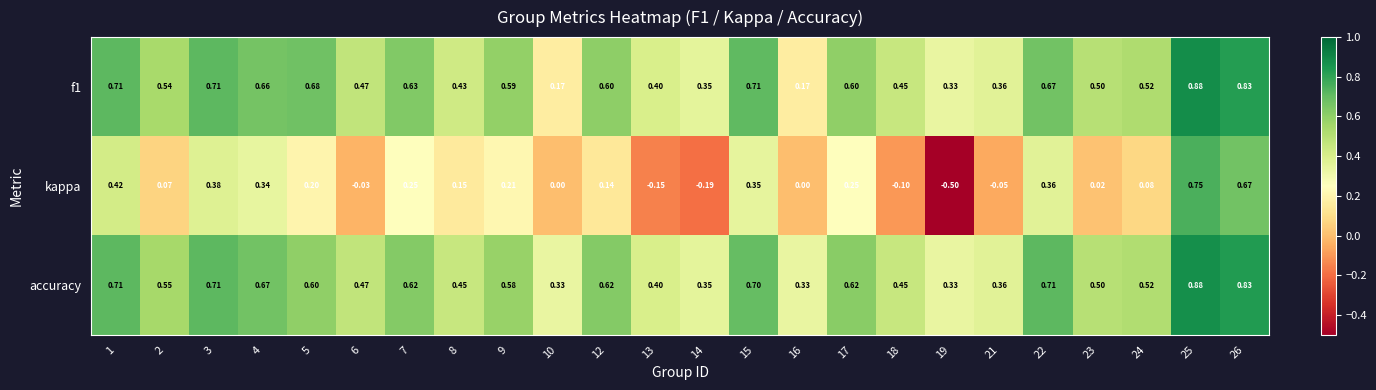

Is the value of accuracy at 25 greater than the value of kappa at 9?

Yes